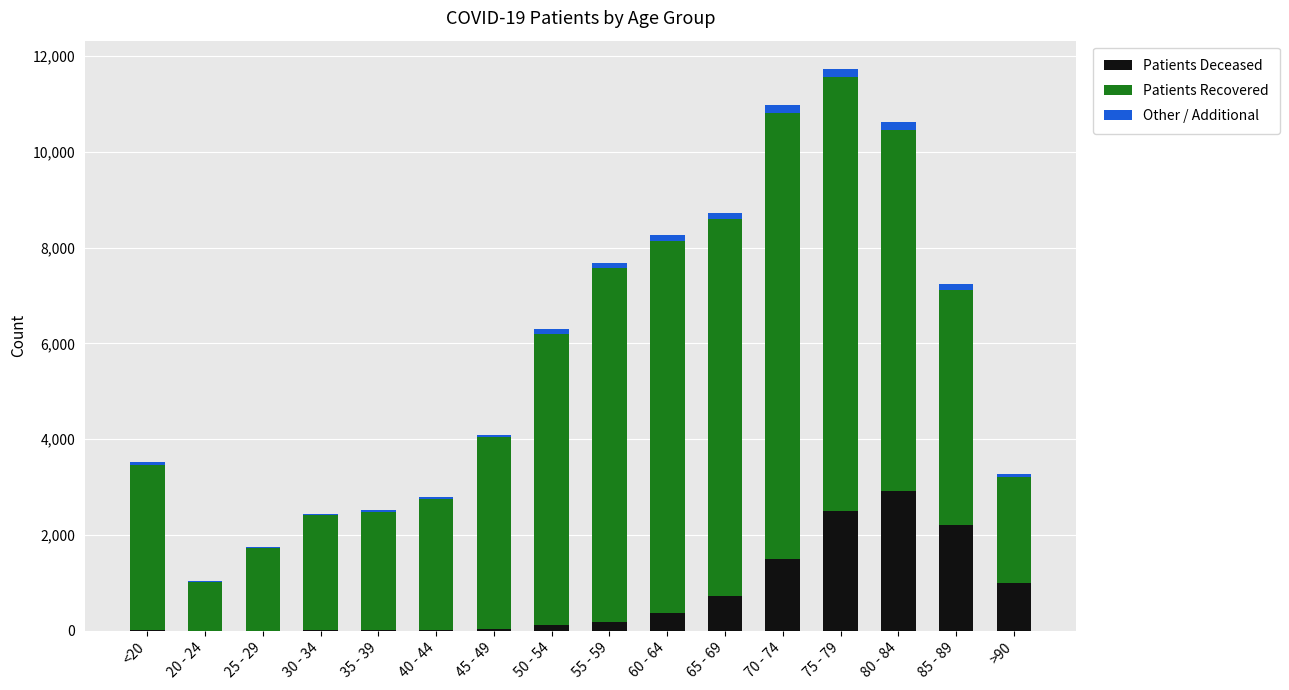

At which category is the sum across all series the highest?

75 - 79